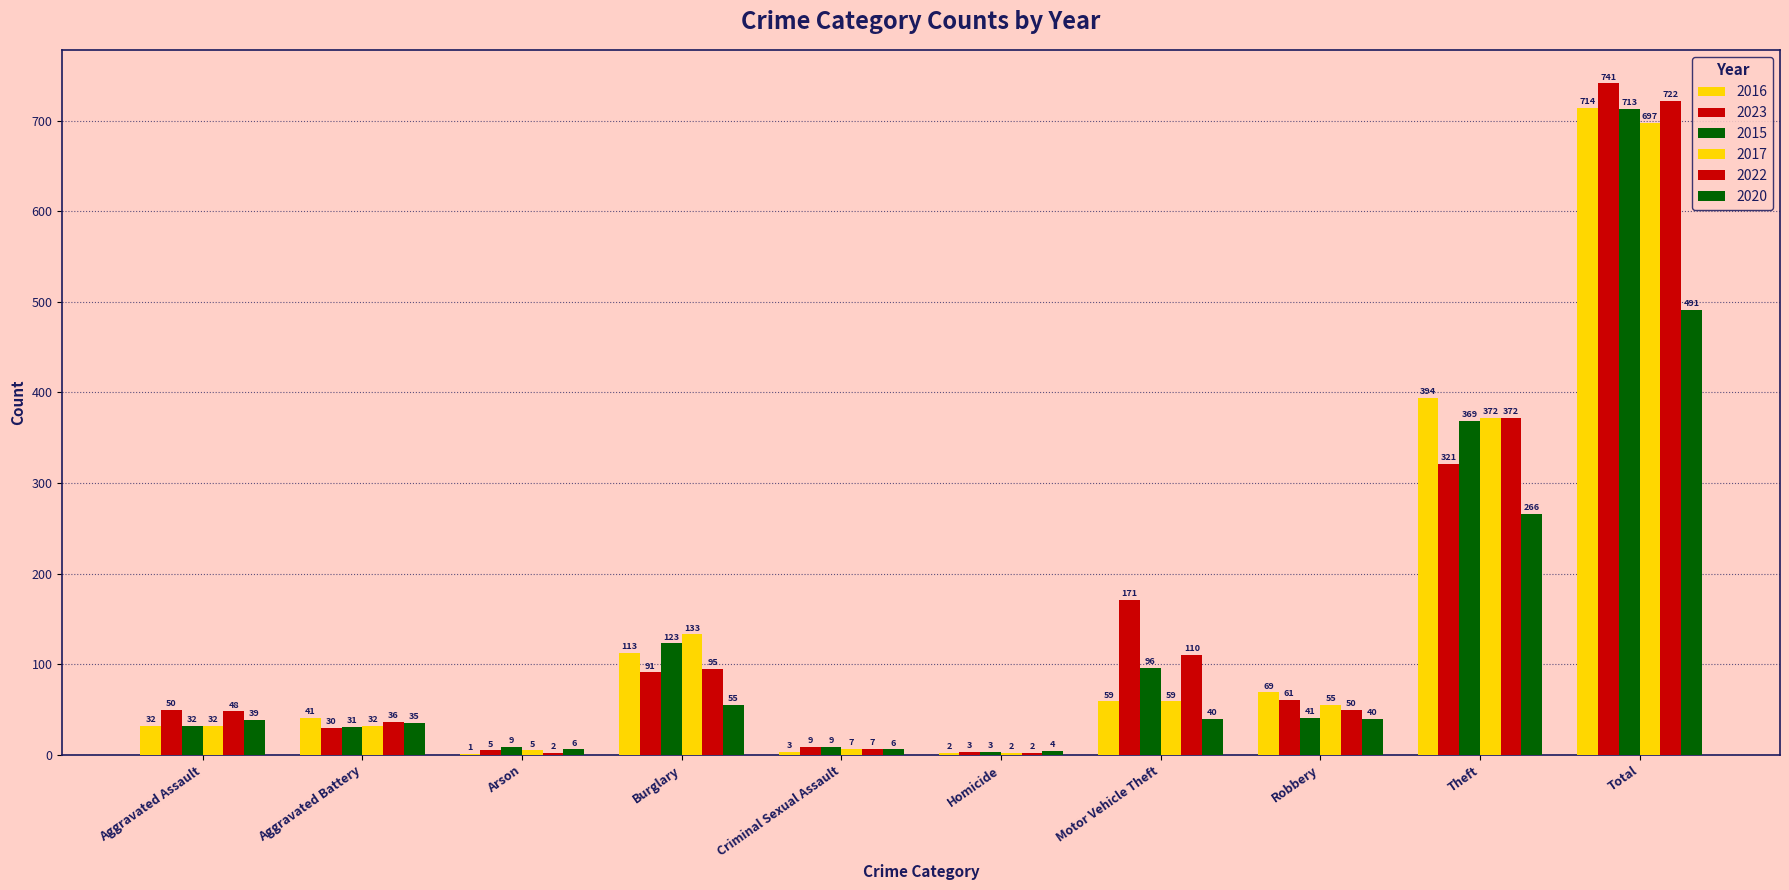

How many groups of bars are there?

10